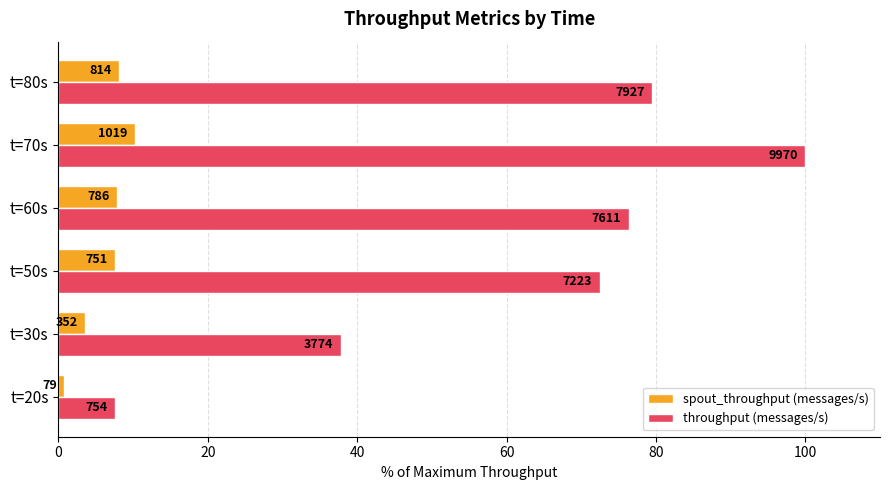

What is the highest value of the spout_throughput (messages/s) series?

10.2